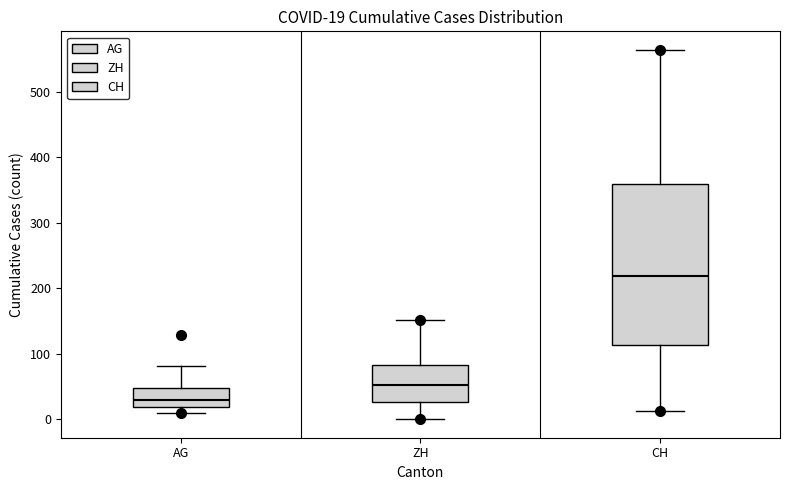

Which box has the highest median line?

CH